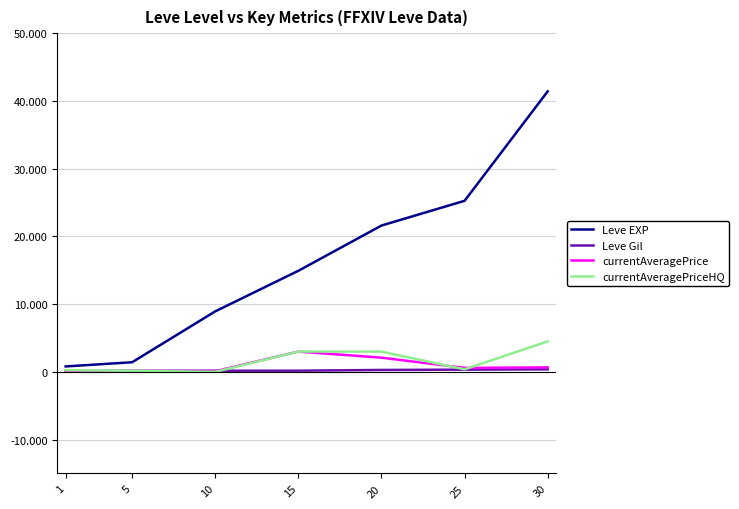

After their last crossing, which series has the higher values: currentAveragePriceHQ or currentAveragePrice?

currentAveragePriceHQ